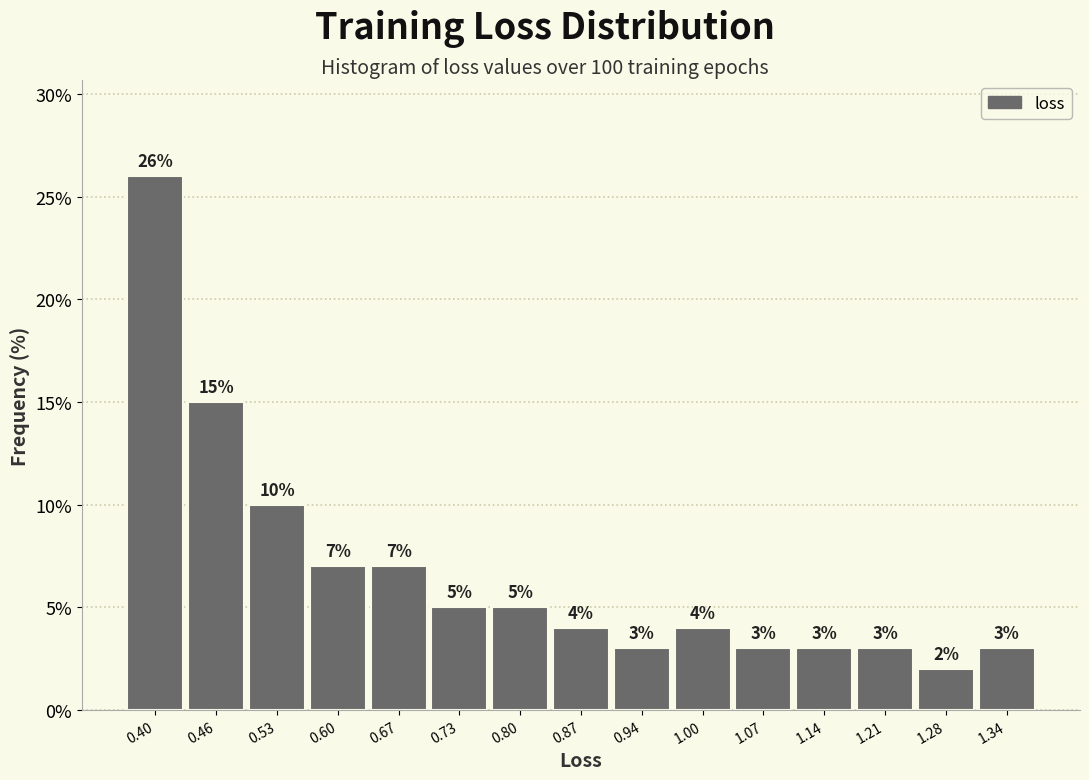

Over which range of the x-axis is the bar tallest?

0.36 to 0.43